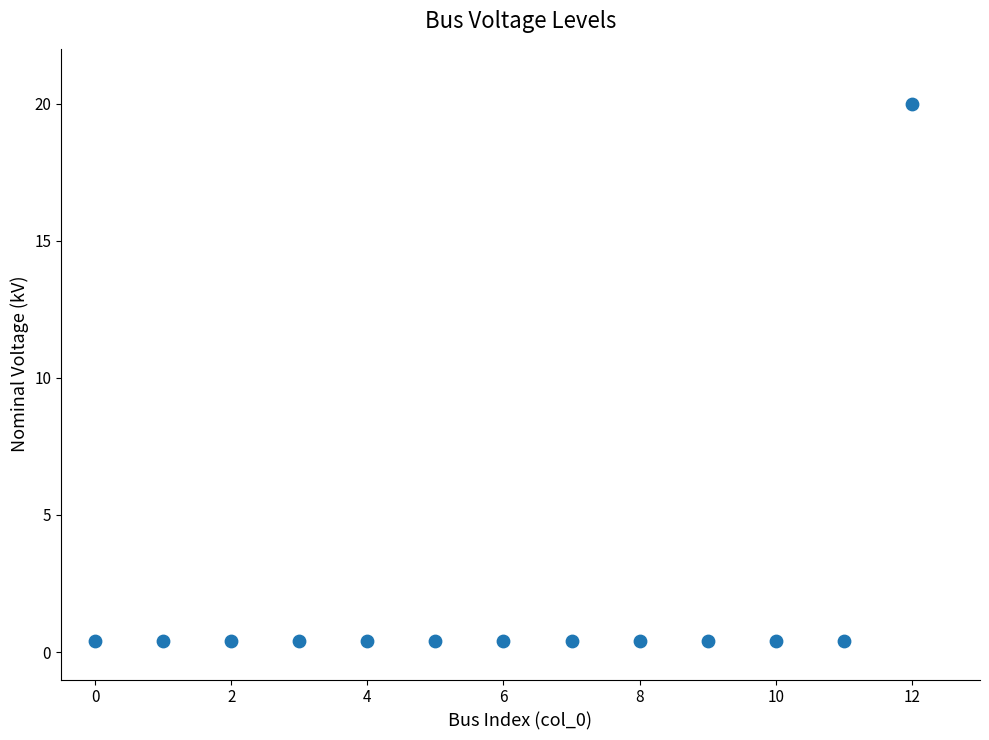

What is the range of Y values (max minus min)?

19.6